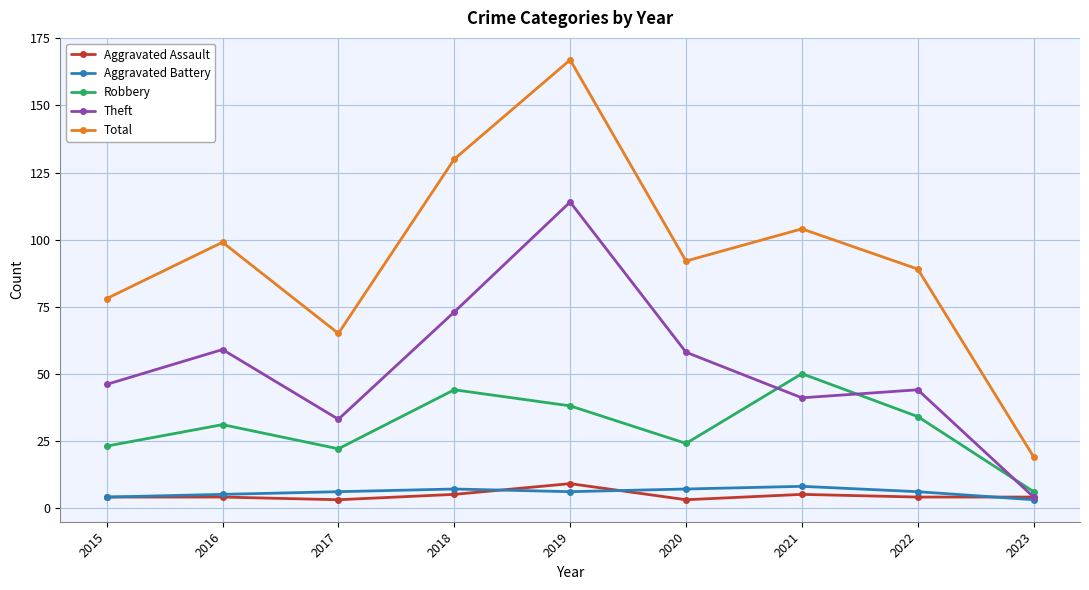

Read the Aggravated Assault value at 2019.

9